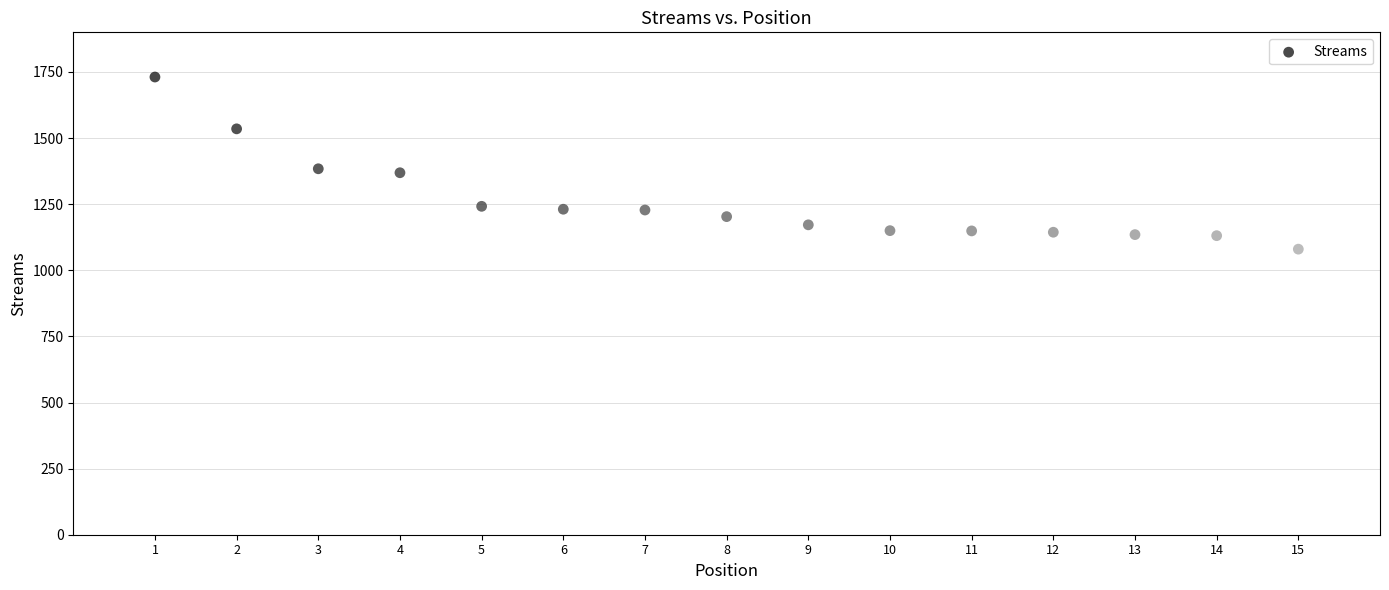

What is the range of X values (max minus min)?

14